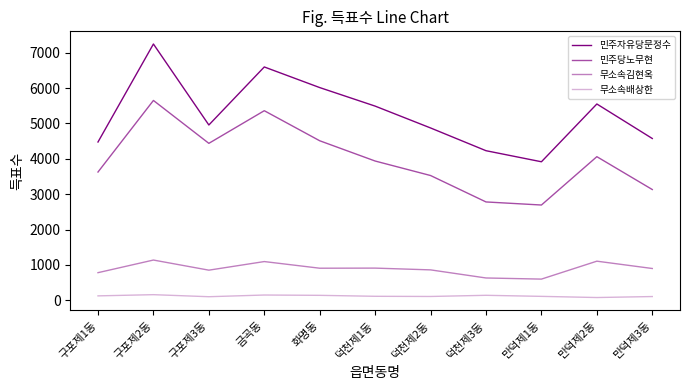

Does the chart display data point markers on the line(s)?

No